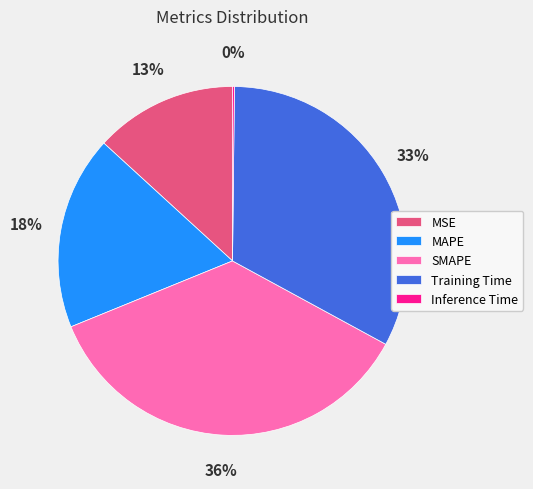

What is the ratio of the value at MSE to the value at Training Time?

0.4